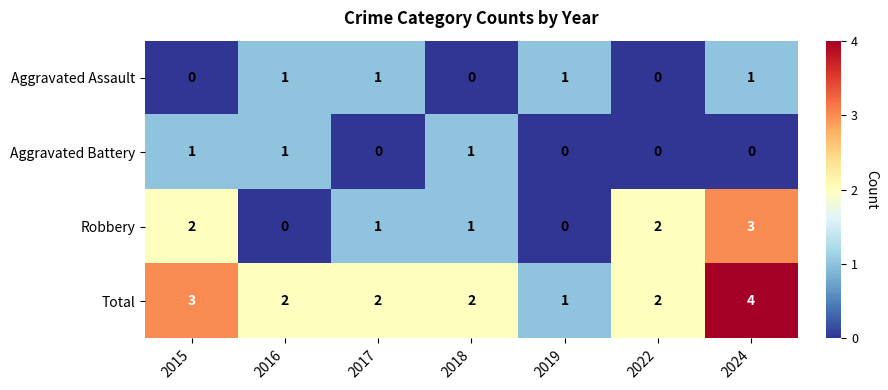

The value of Robbery at 2019 is -2. True or false?

False